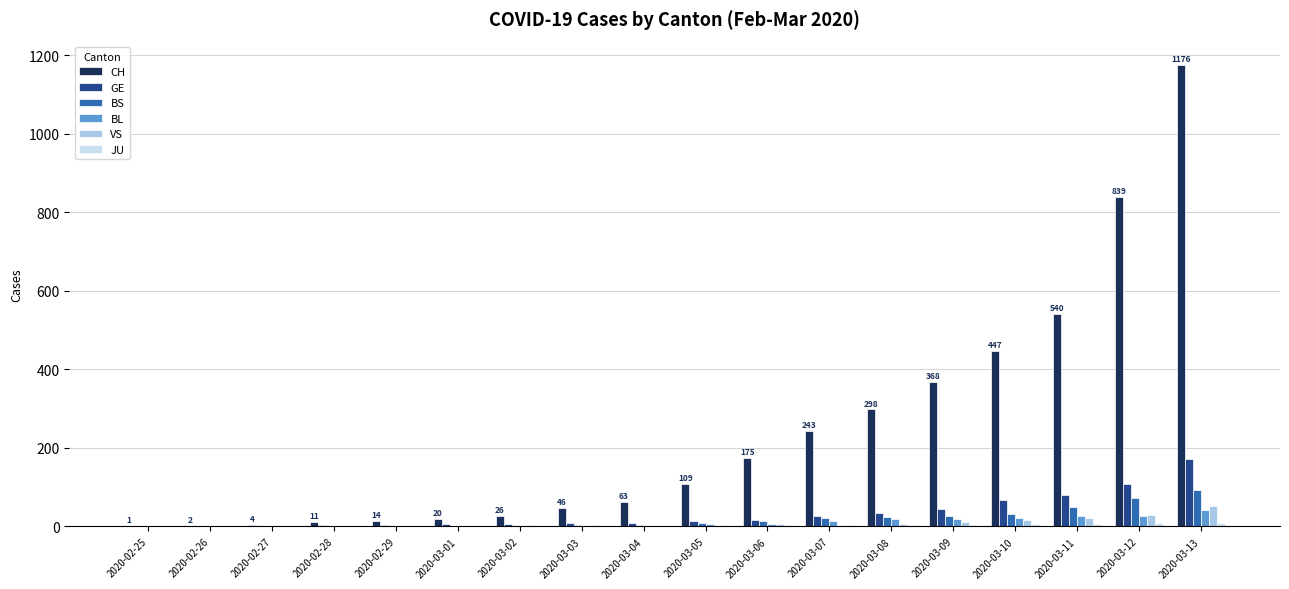

The value of CH at 2020-03-04 is 63. True or false?

True